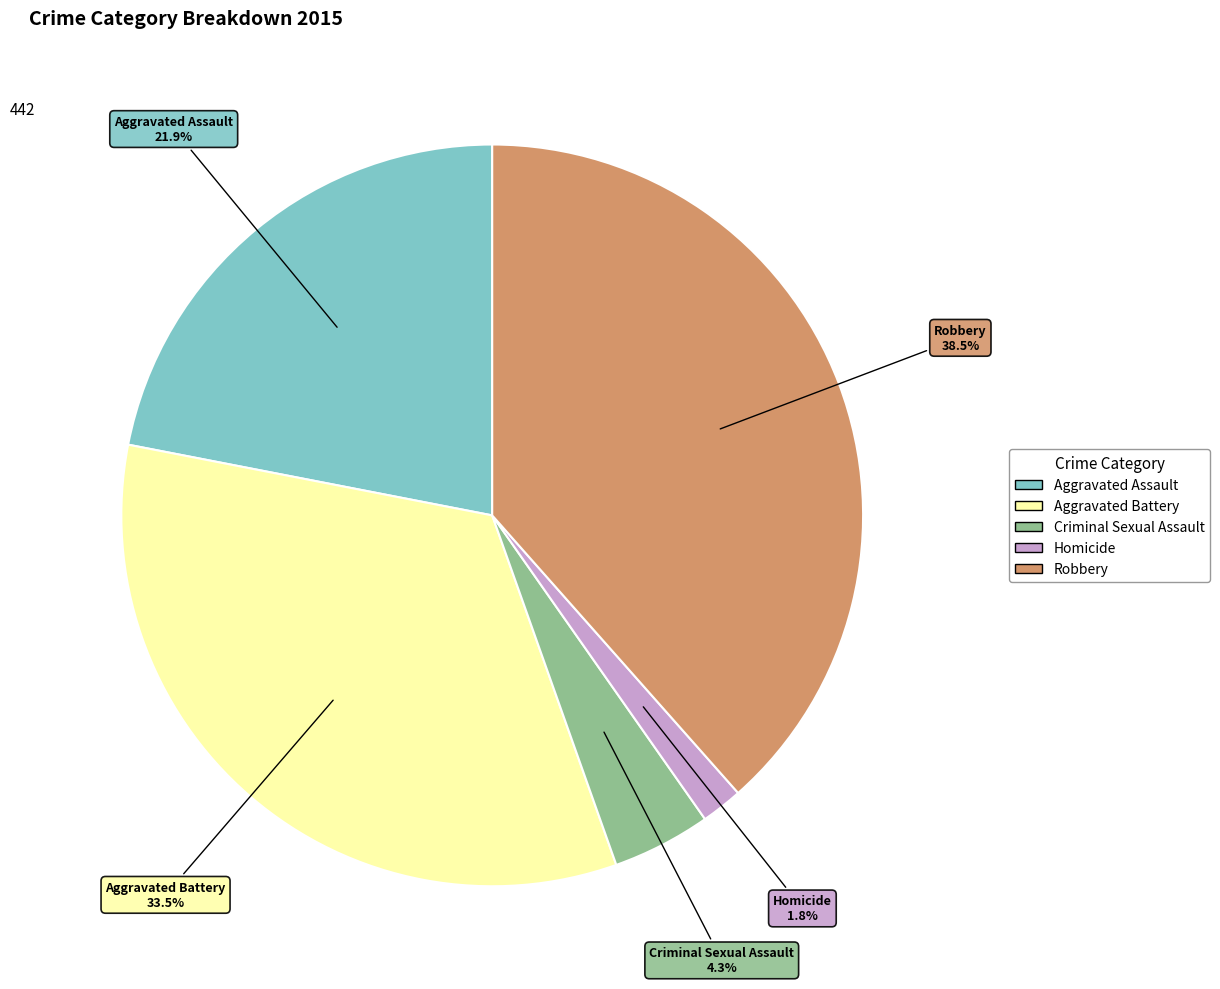

Rank the categories by value from highest to lowest.

Robbery, Aggravated Battery, Aggravated Assault, Criminal Sexual Assault, Homicide